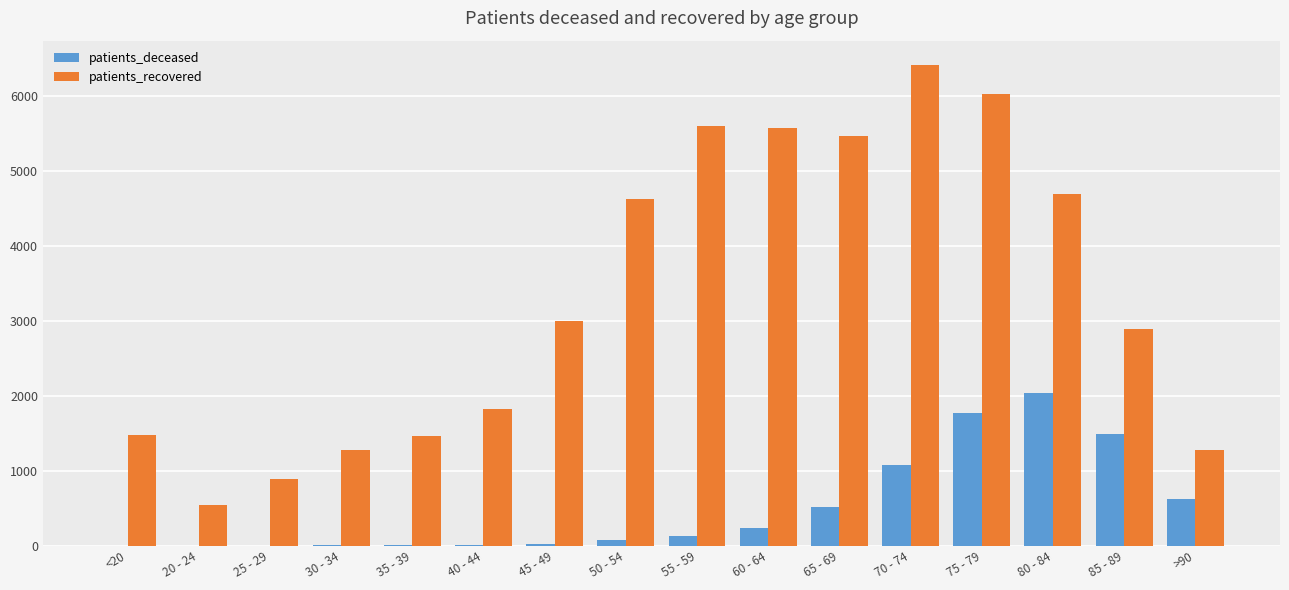

How many categories are shown in the chart?

16